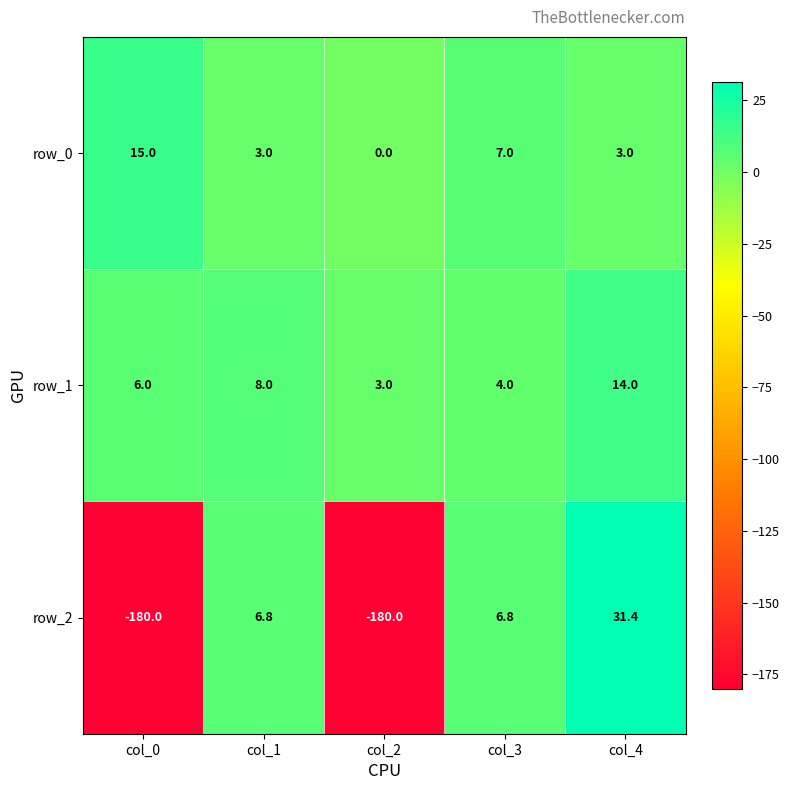

True or false: row_1 has a value of 1.9 at col_3.

False